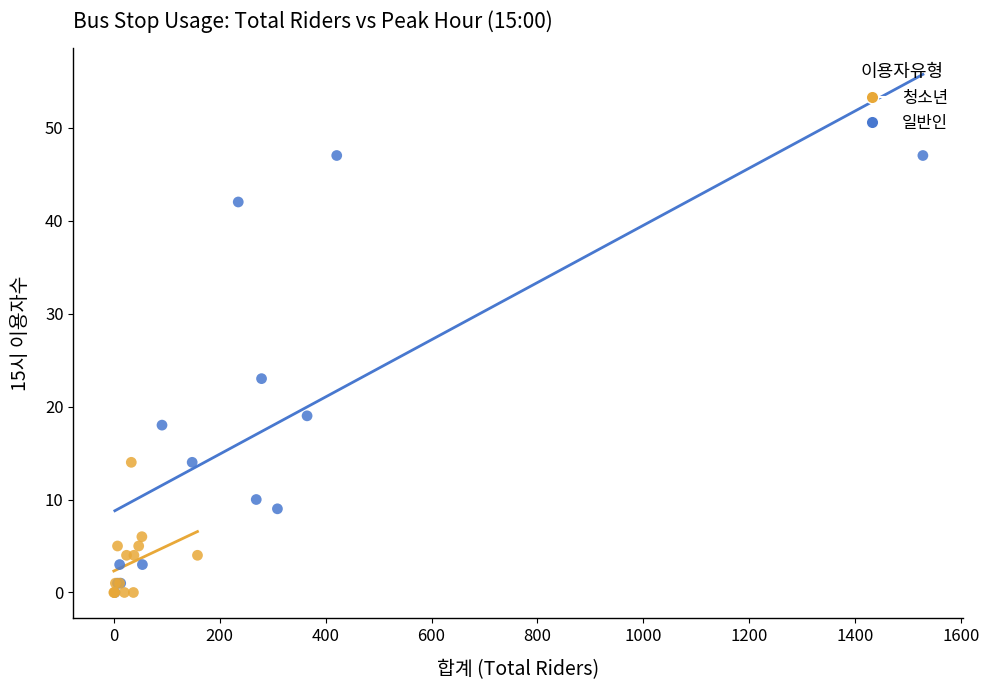

Which series has the widest spread of Y values?

일반인